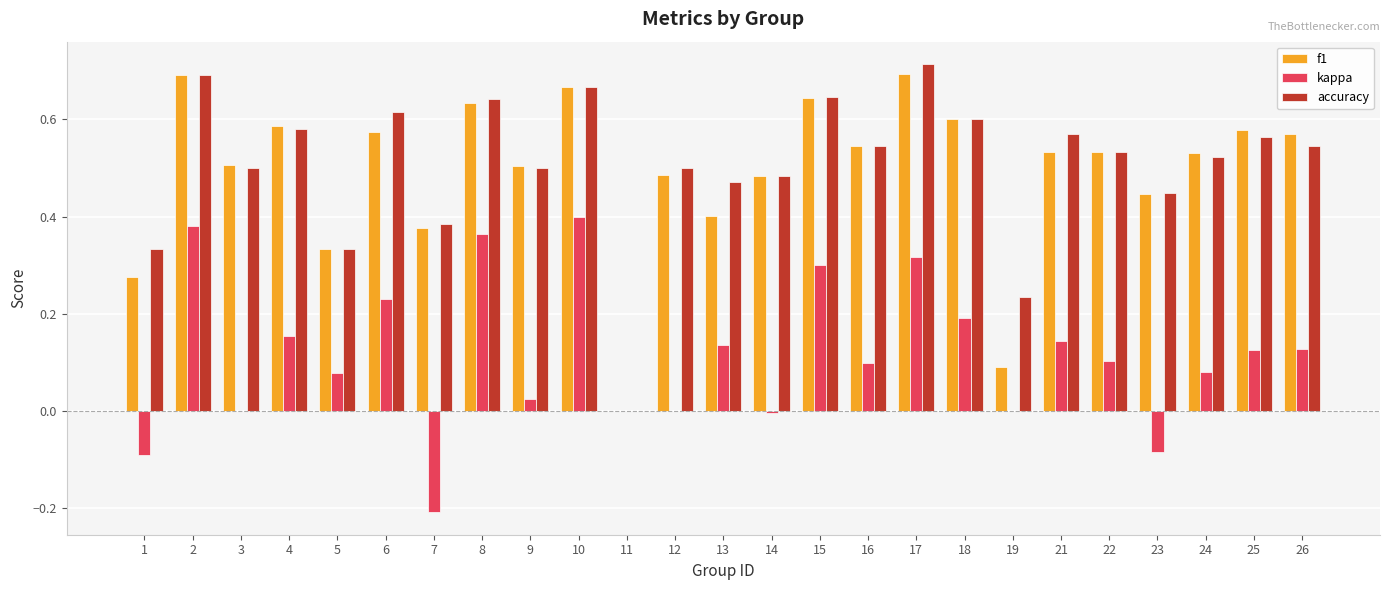

At which category is the sum across all series the highest?

2